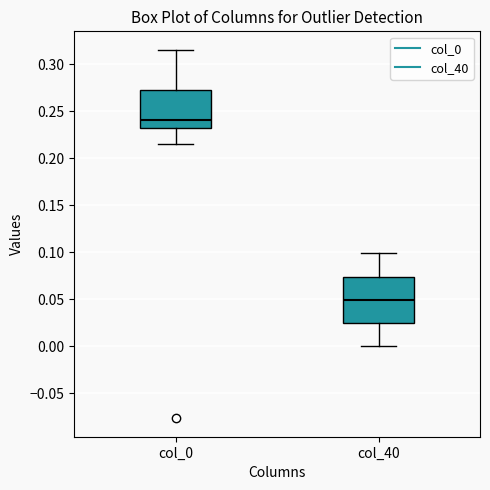

Which box's median line is the lowest?

col_40